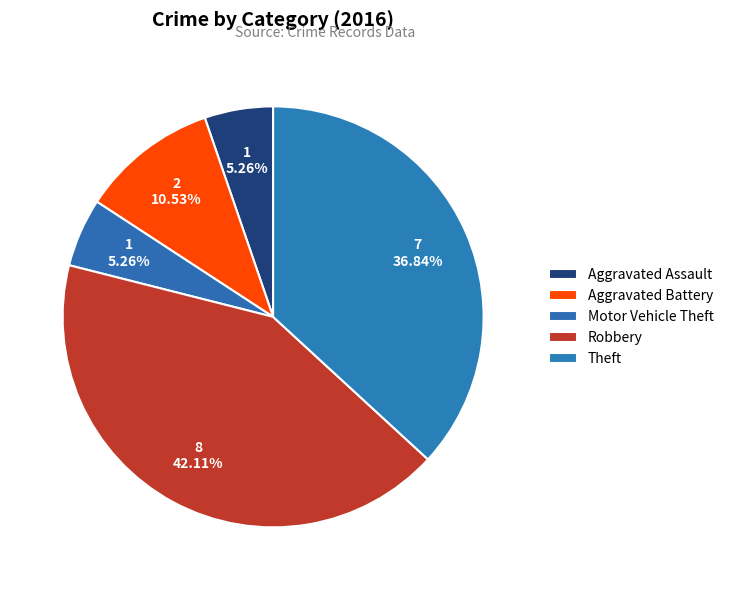

To the nearest percent, what is the average slice percentage?

20%